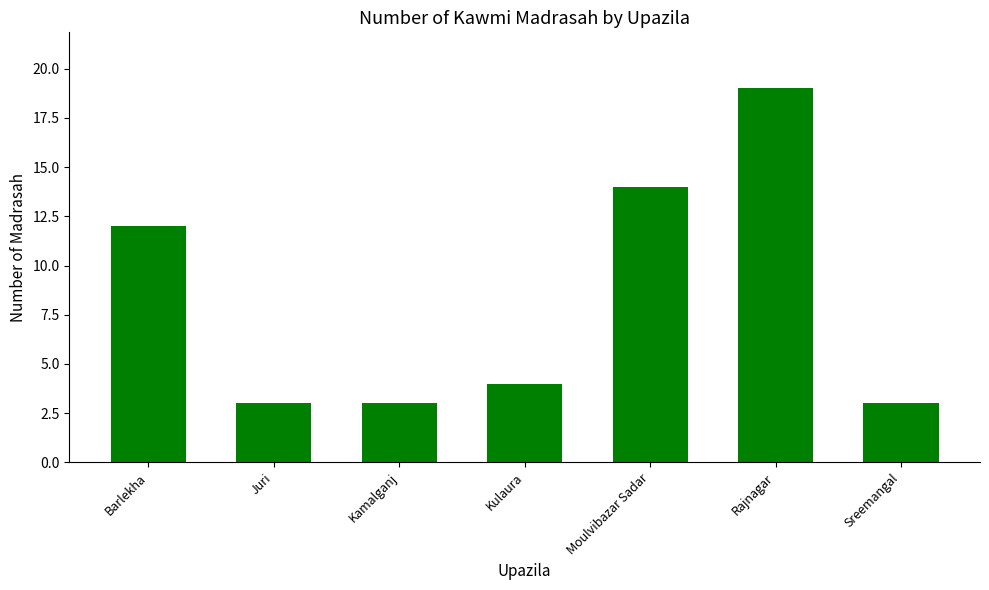

Reading left to right, what are all the values shown in this chart?

12	3	3	4	14	19	3